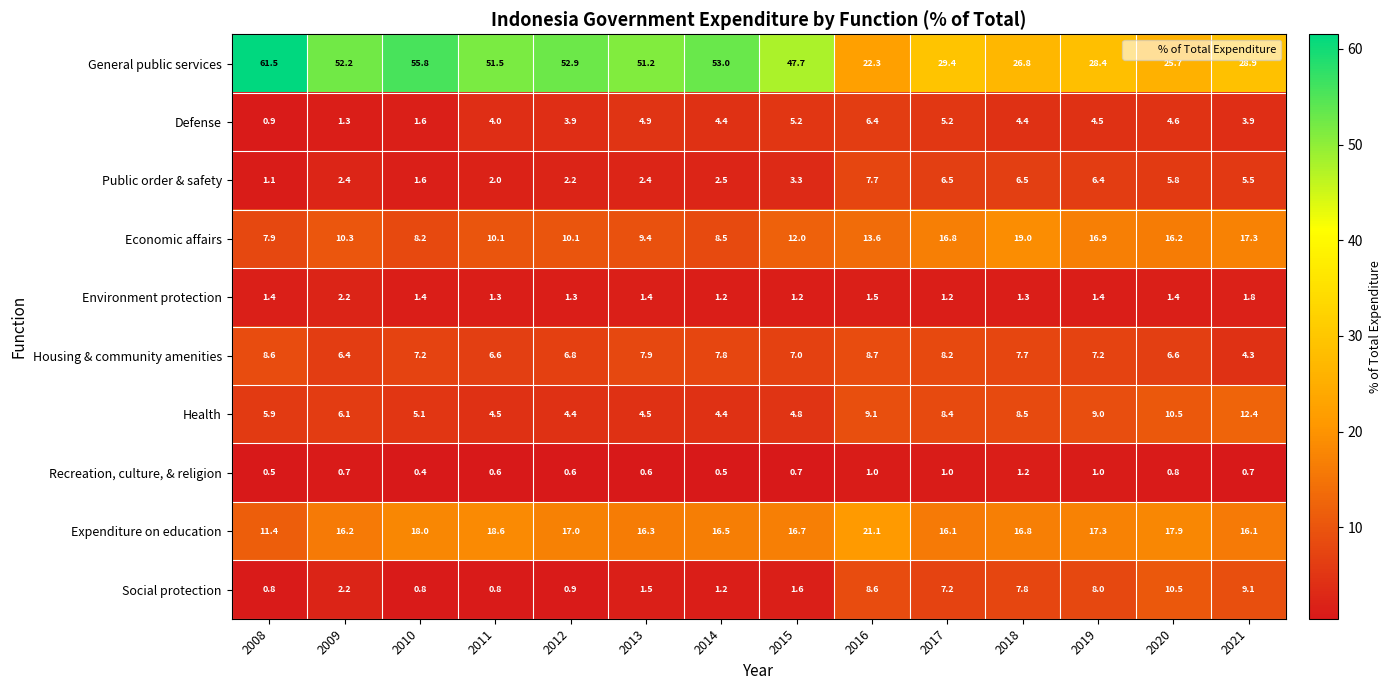

True or false: Economic affairs has a value of 10.1 at 2018.

False